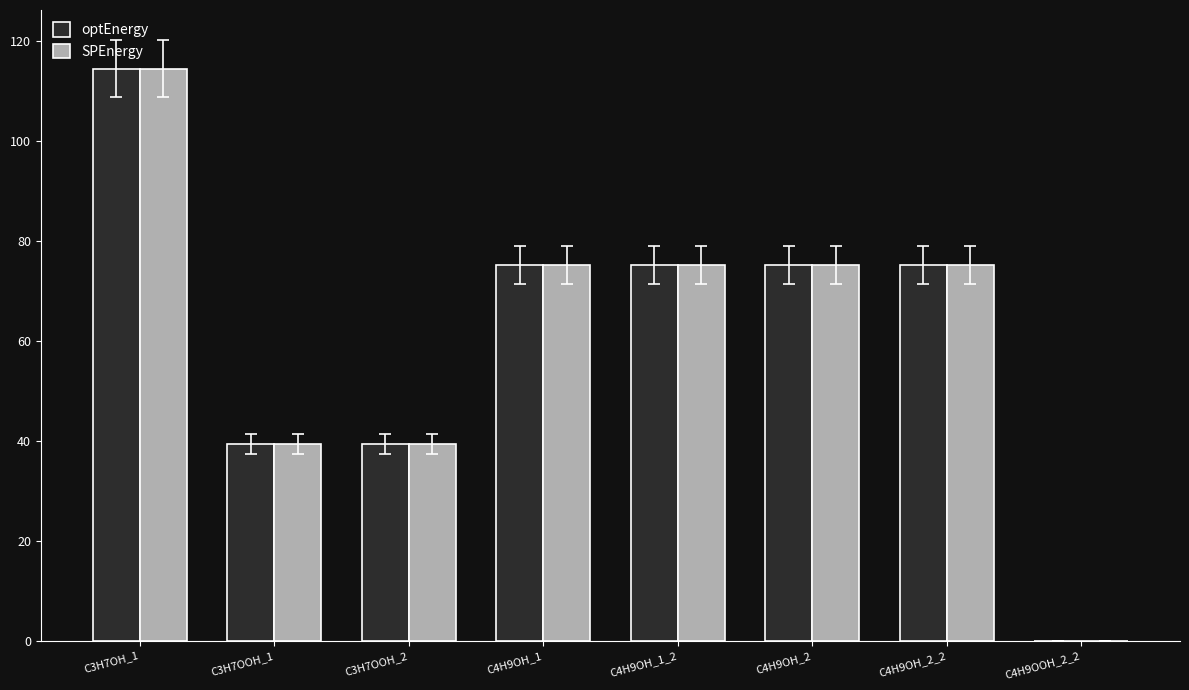

How many groups of bars are there?

8